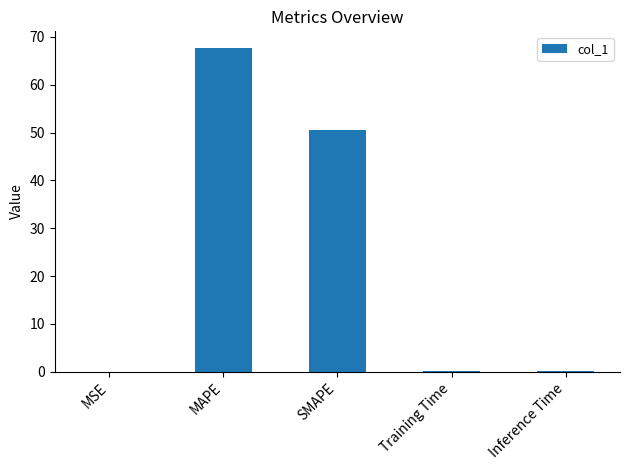

What is the sum of all values?

118.8